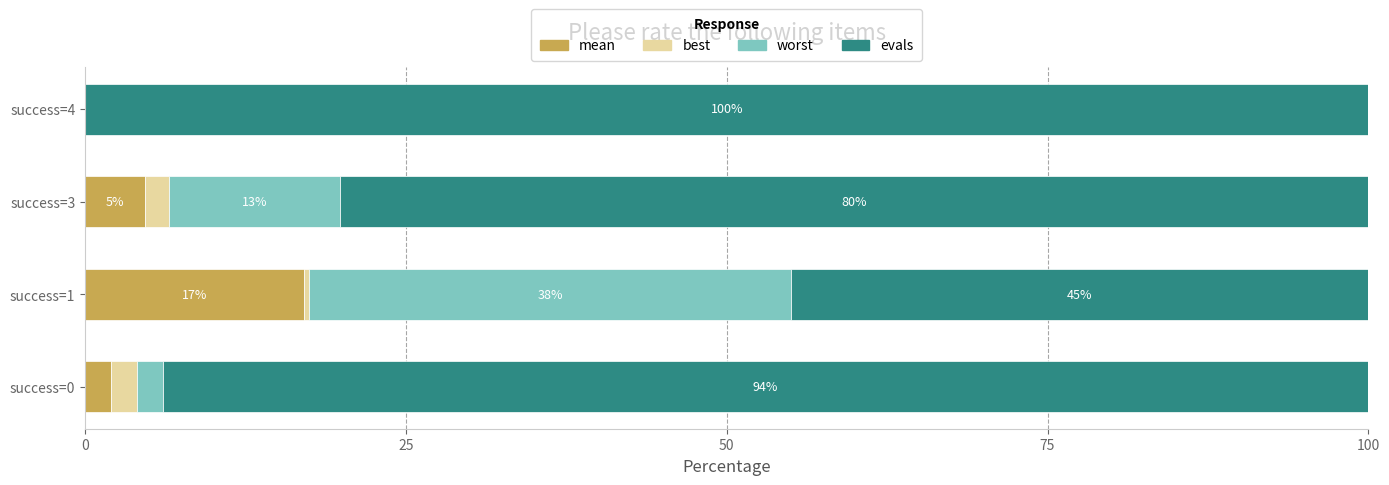

What are all the series names shown in the legend?

mean, best, worst, evals